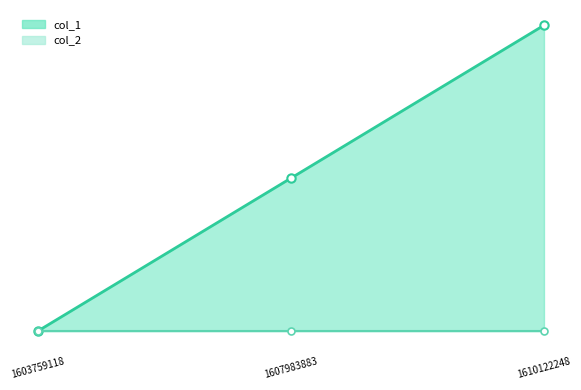

Count the col_1_line values in the range 0 to 2.

3